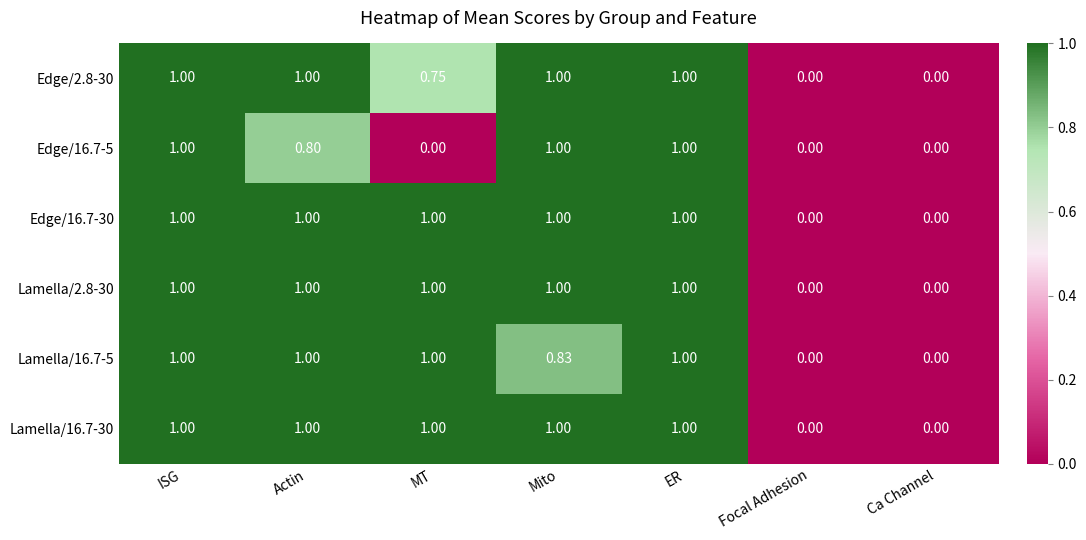

Is the value of Edge/2.8-30 at Focal Adhesion greater than the value of Edge/16.7-30 at MT?

No